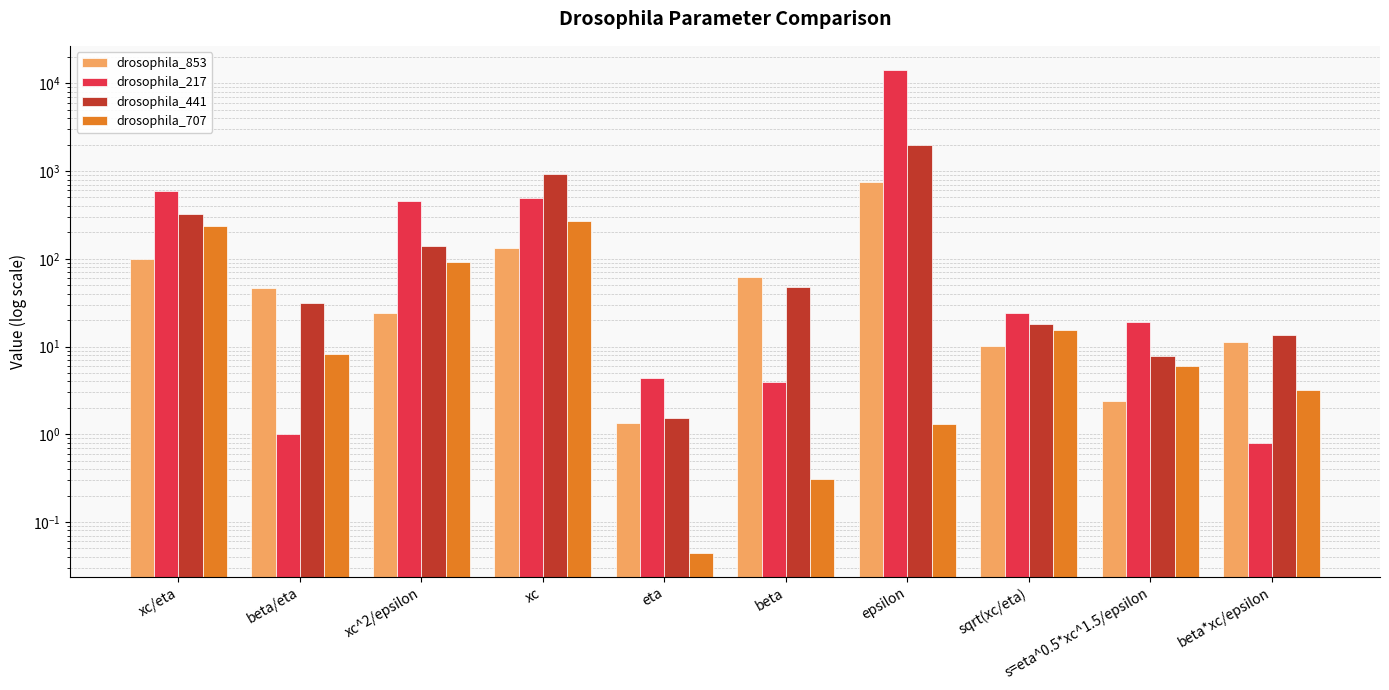

What is the maximum value for drosophila_707?

267.9